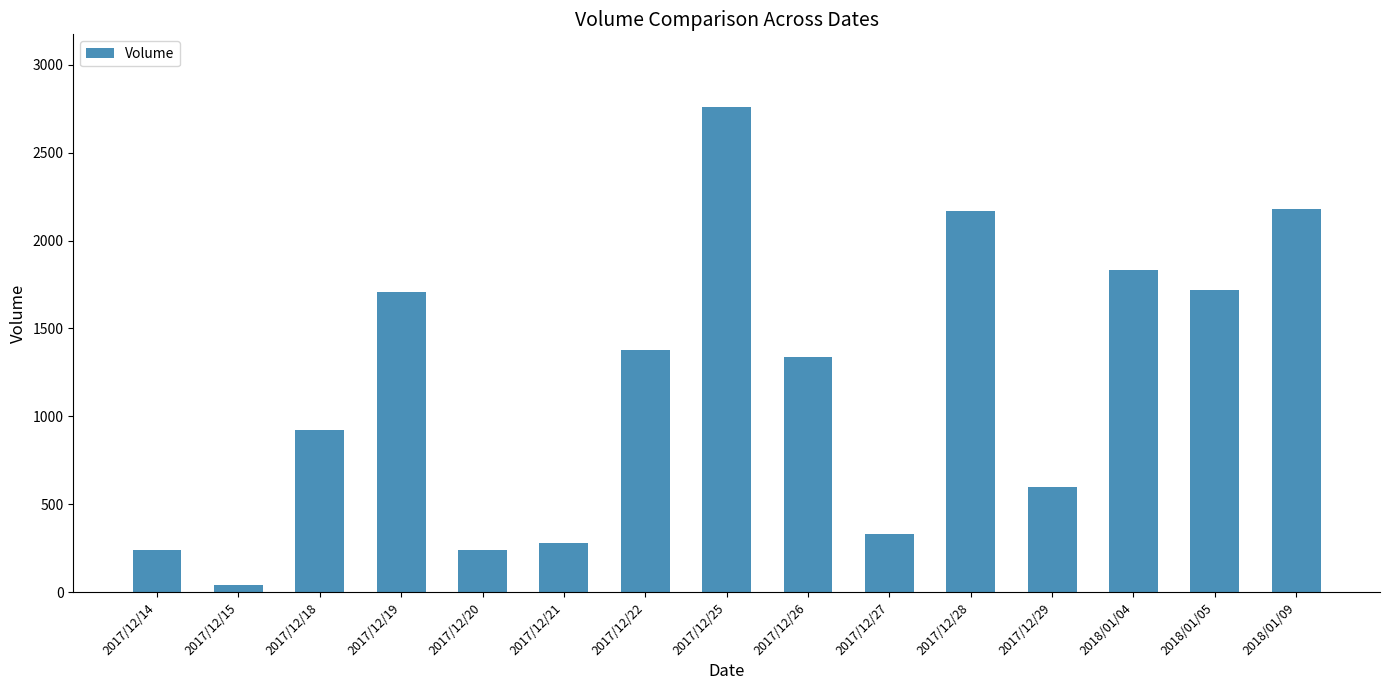

Approximately how many times larger is the value at 2018/01/04 compared to 2017/12/29?

3.0